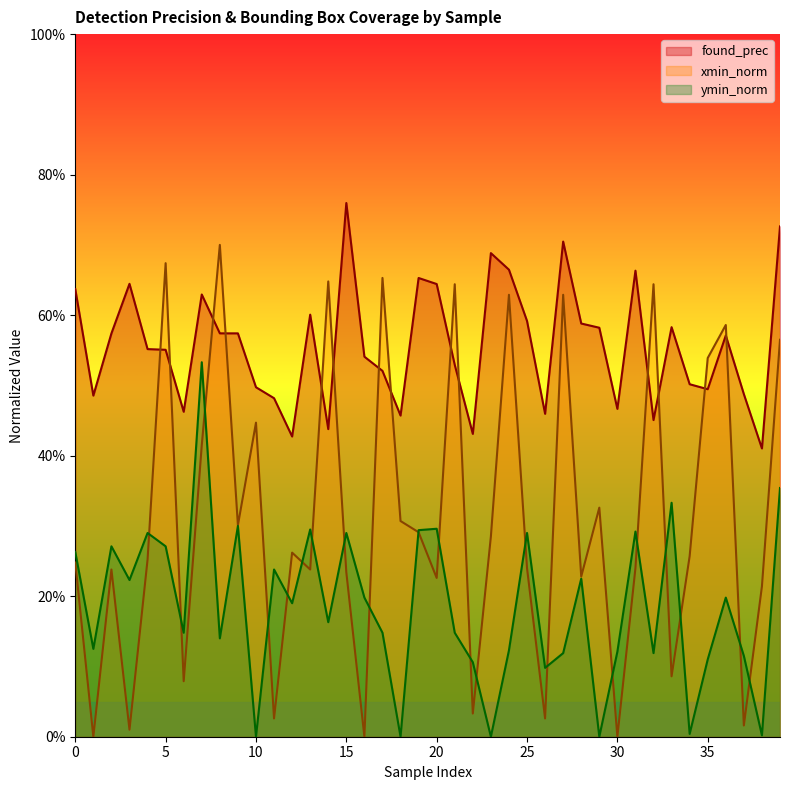

What are all the series names shown in the legend?

found_prec, xmin_norm, ymin_norm